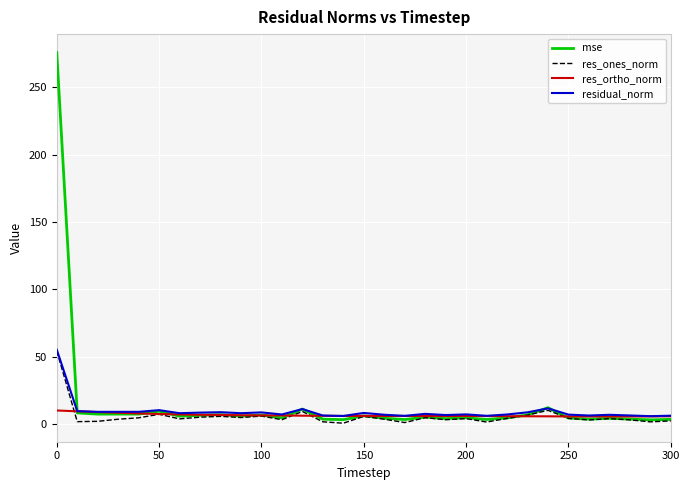

Does the chart have visible grid lines?

Yes